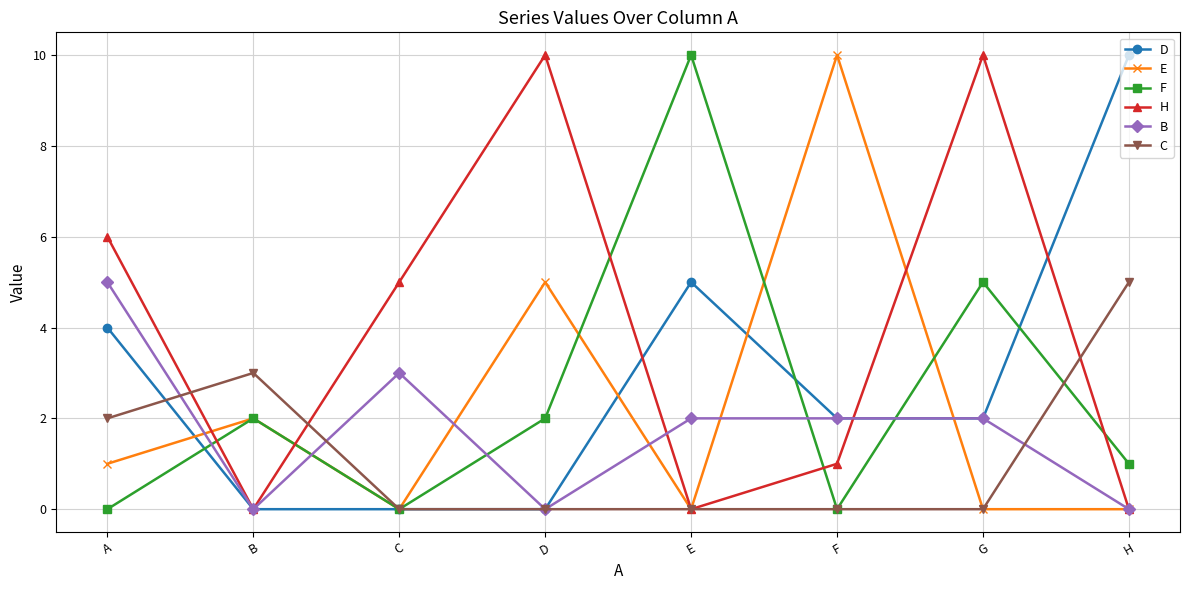

The value of C at B is 2. True or false?

False